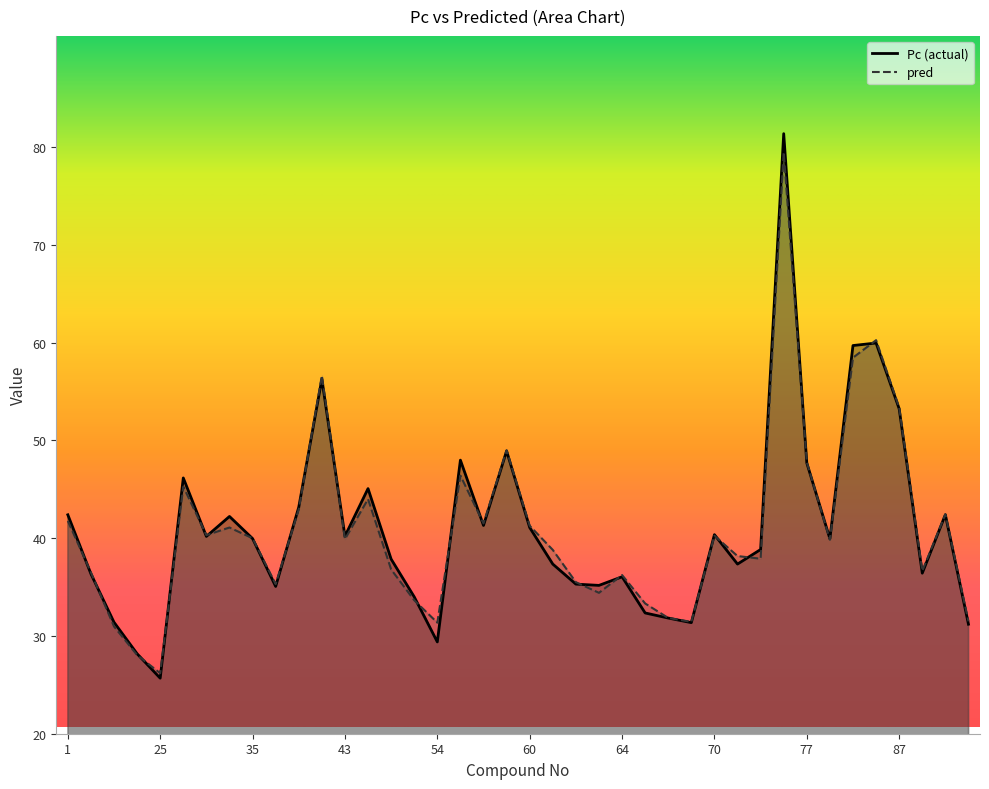

After their last crossing, which series has the higher values: Pc or pred?

pred